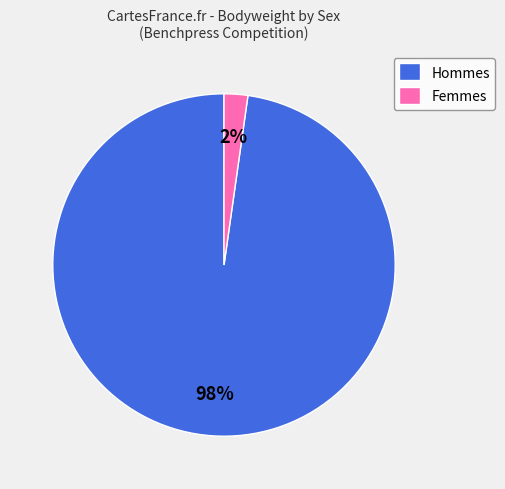

Count the number of slices in the pie.

2